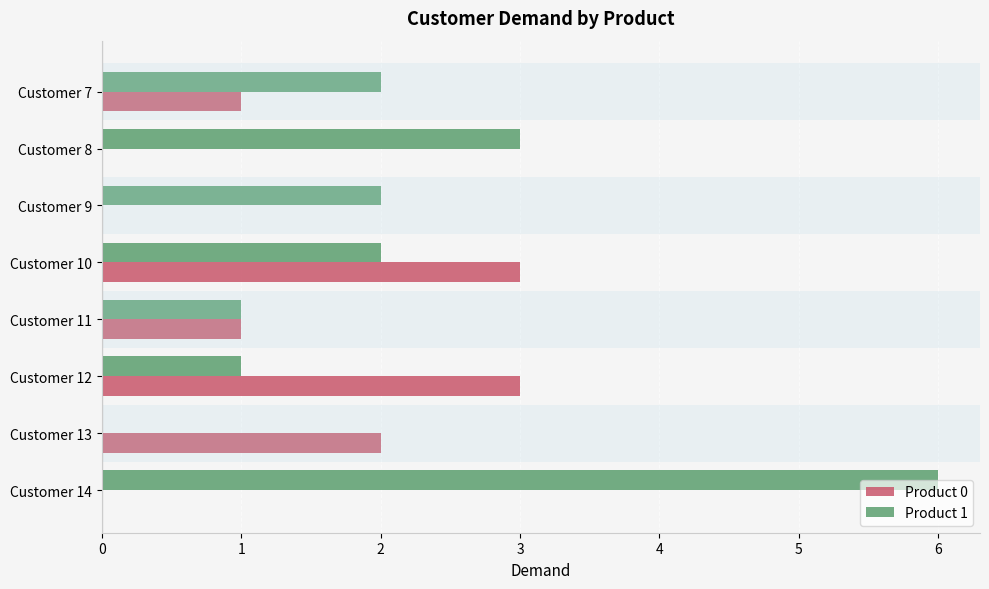

Which series has the largest total across all categories?

Product 1